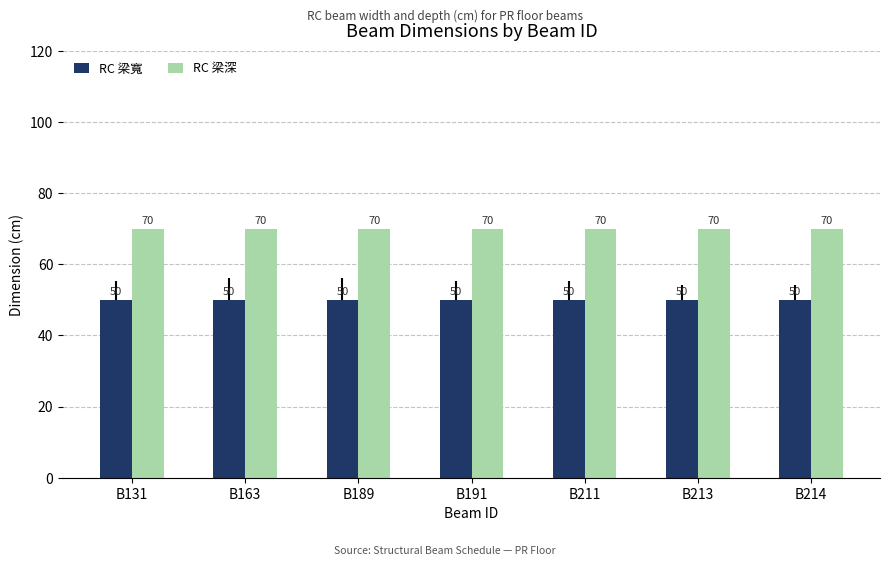

The value of RC 梁寬 at B191 is 90. True or false?

False